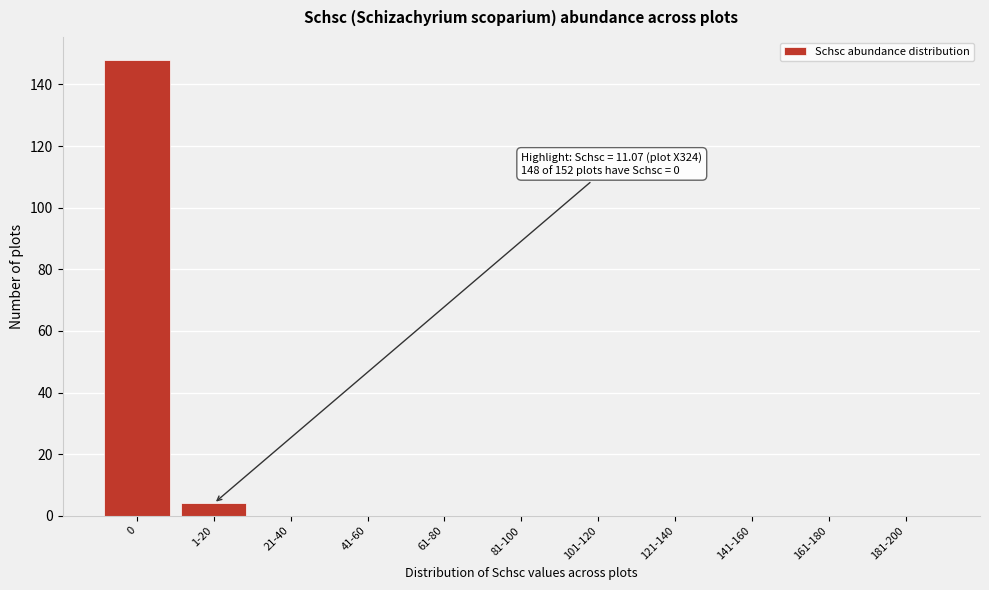

Reading right to left, transcribe all the data shown in this chart.

181-200=0	161-180=0	141-160=0	121-140=0	101-120=0	81-100=0	61-80=0	41-60=0	21-40=0	1-20=4	0=148